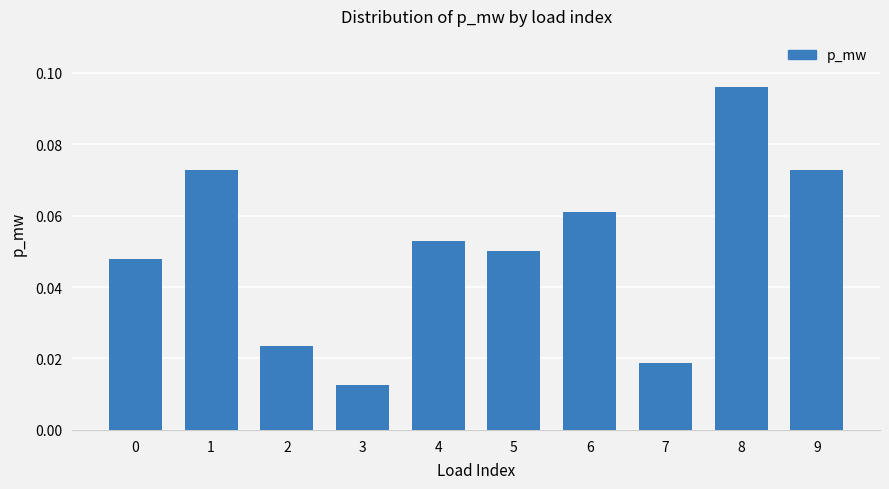

True or false: the data shows 0.0 at 8.

False